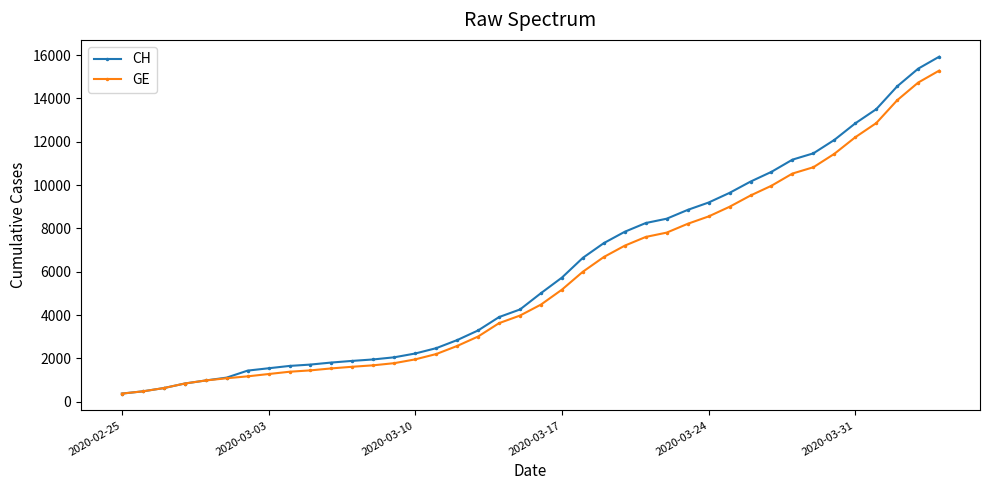

Which series has the largest total across all categories?

CH